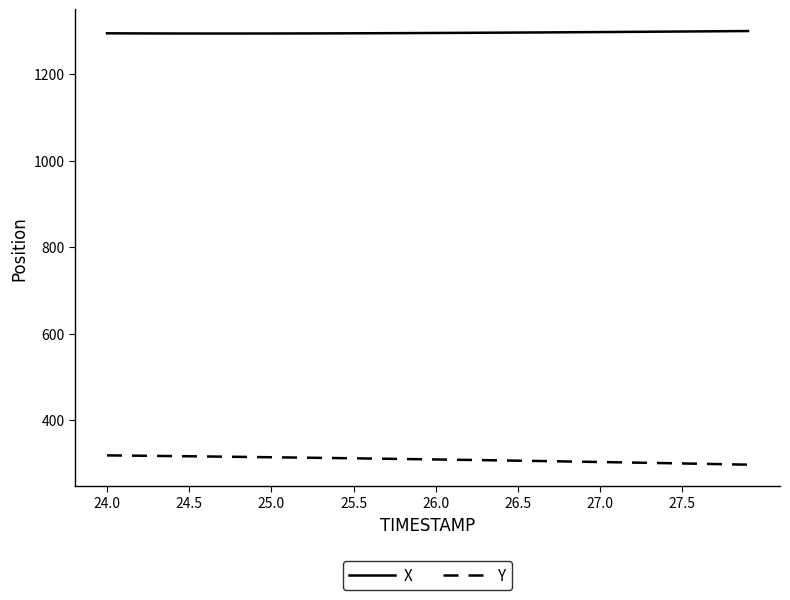

What is the sum of all Y values?

12352.2